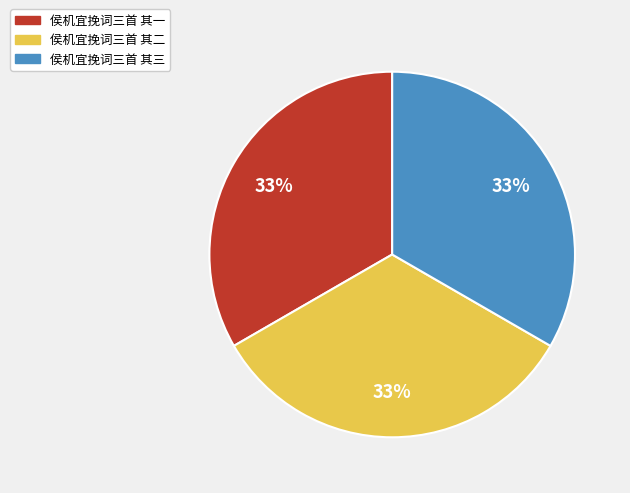

Approximately how many times larger is the value at 侯机宜挽词三首 其二 compared to 侯机宜挽词三首 其三?

1.0